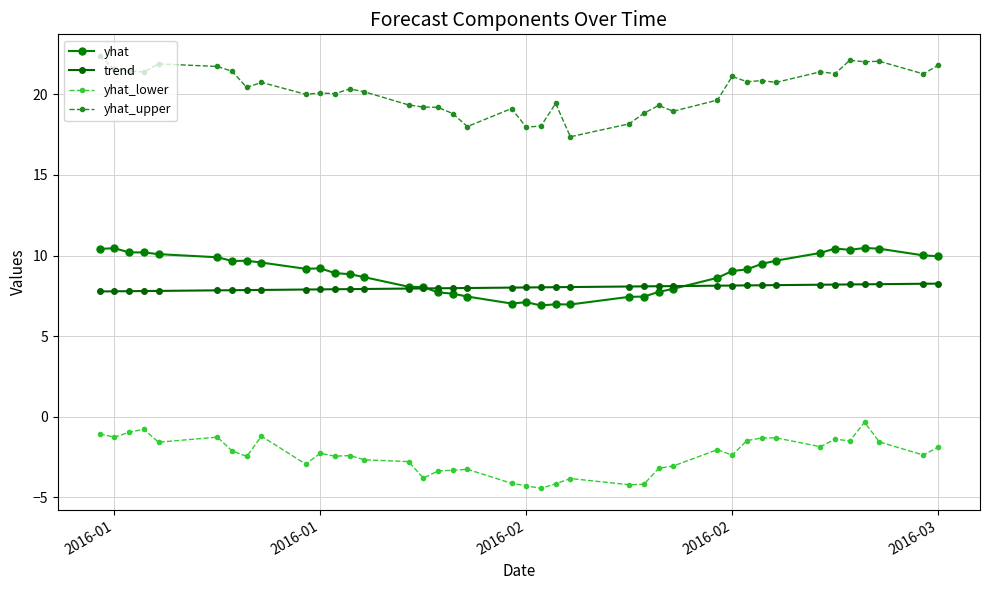

What is the average value of the trend series?

8.0